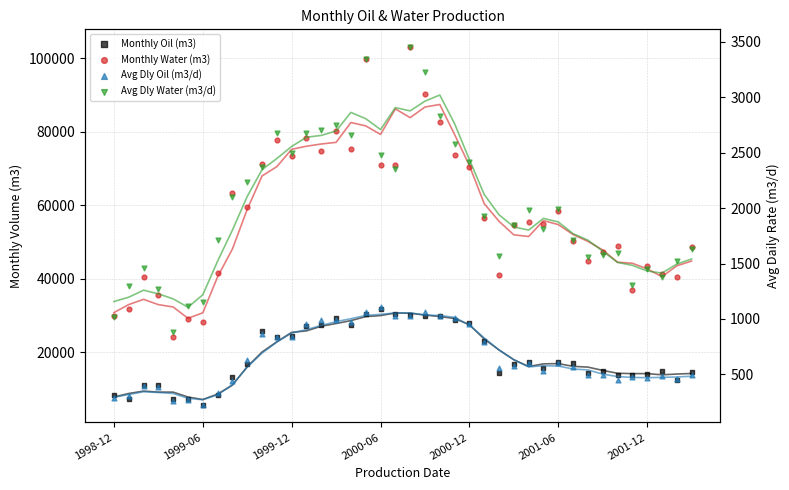

Which series has the largest Y range (max minus min)?

Monthly Water (m3)